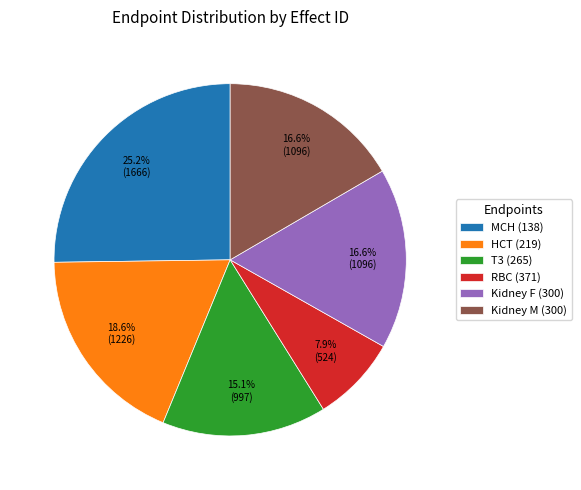

How many slices are in this pie chart?

6